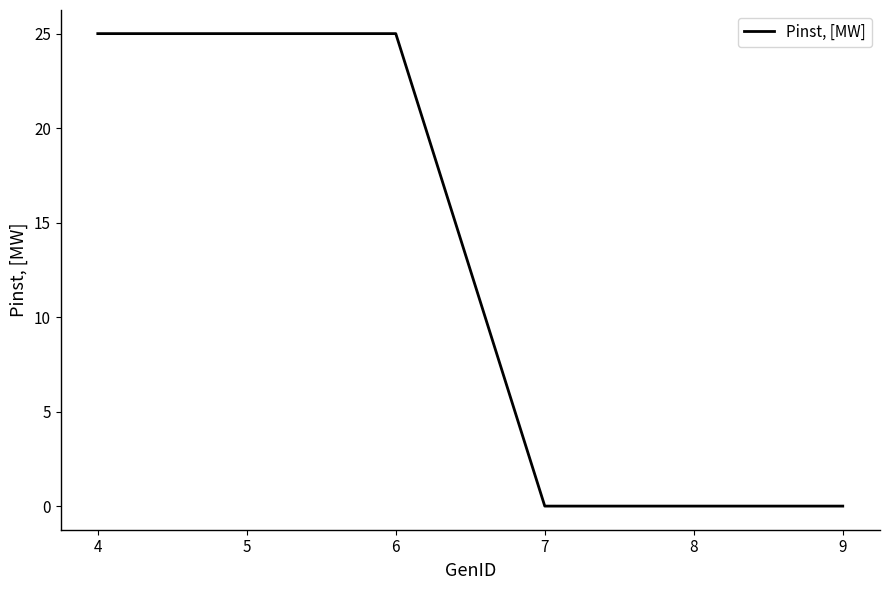

What is the maximum value shown in the chart?

25